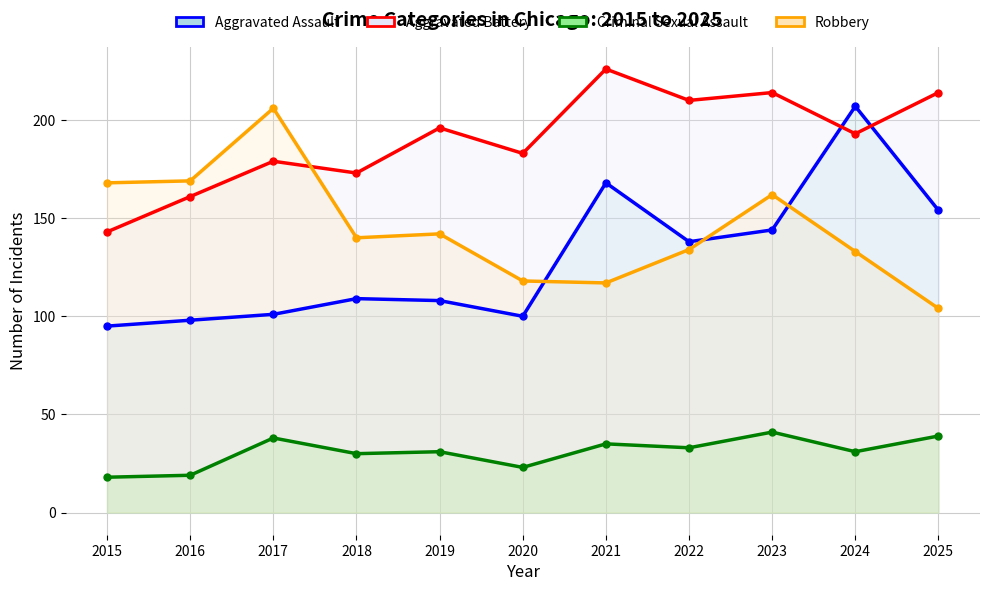

True or false: Criminal Sexual Assault and Aggravated Assault intersect in this chart.

False